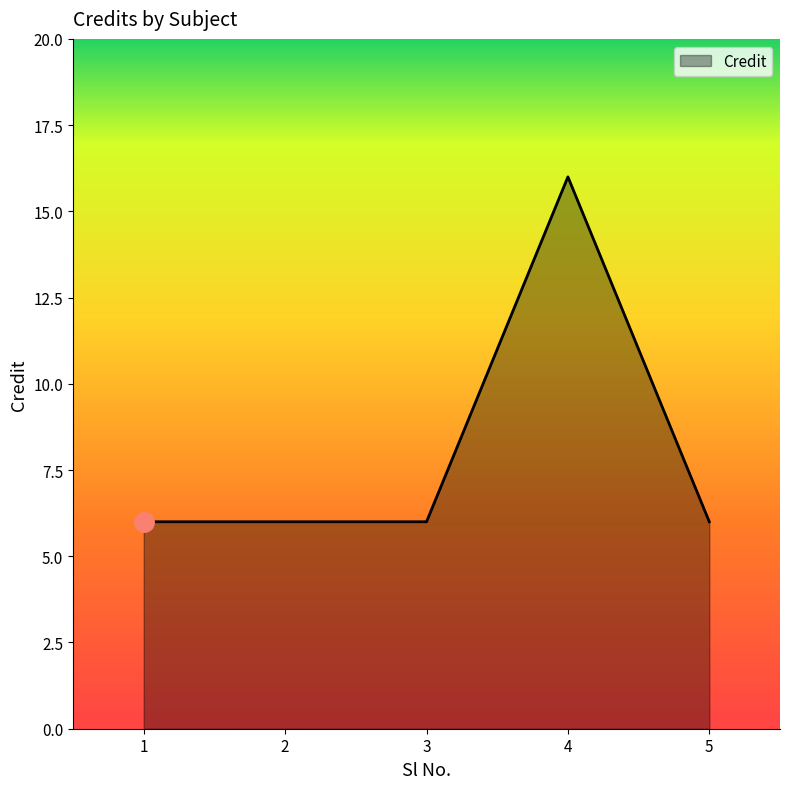

The chart shows a value of 6 at 5. True or false?

True